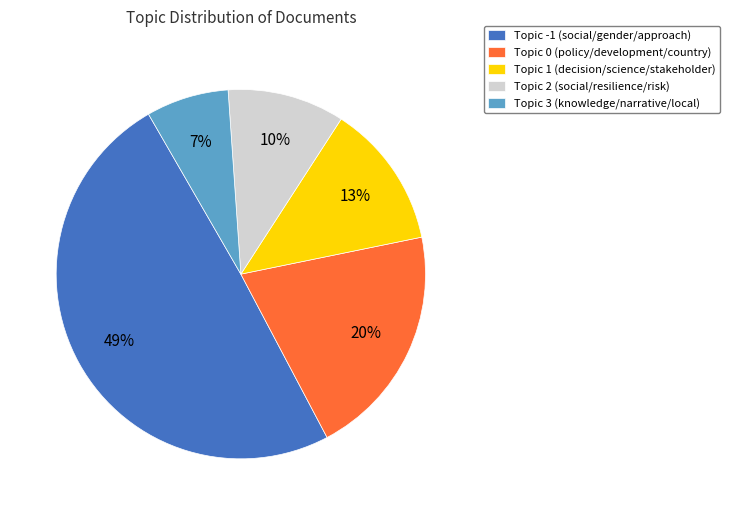

To the nearest percent, what is the difference between the largest and smallest slice percentages?

42%